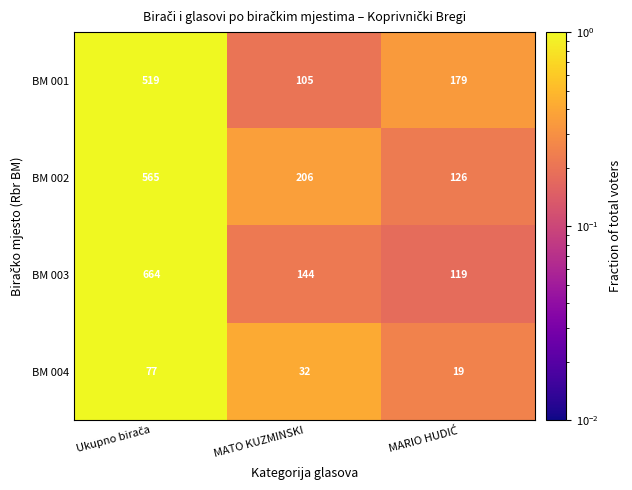

Which series has the largest range (max minus min)?

BM 003